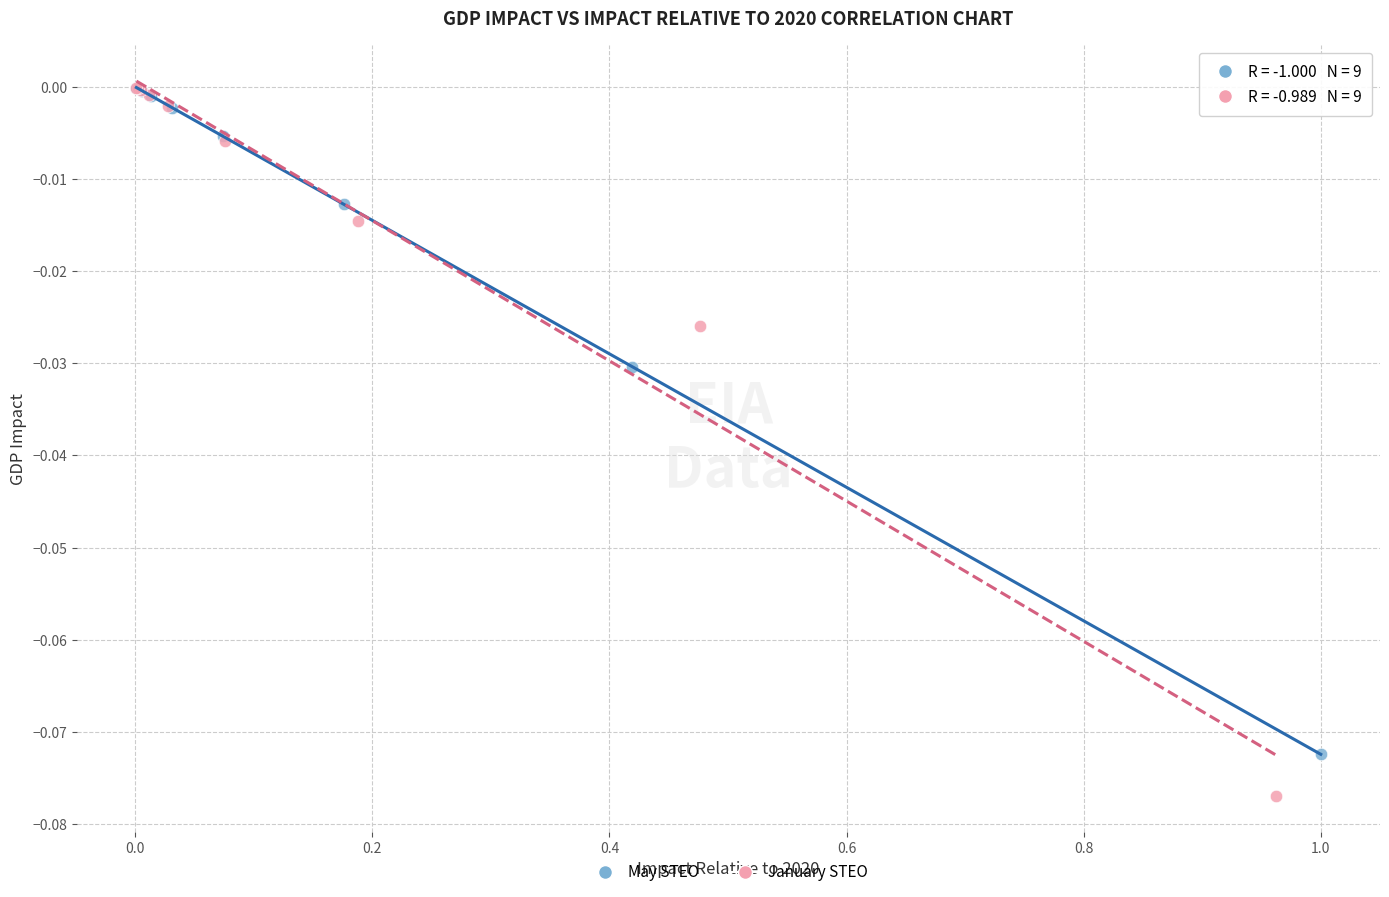

Which series has the largest Y range (max minus min)?

January STEO